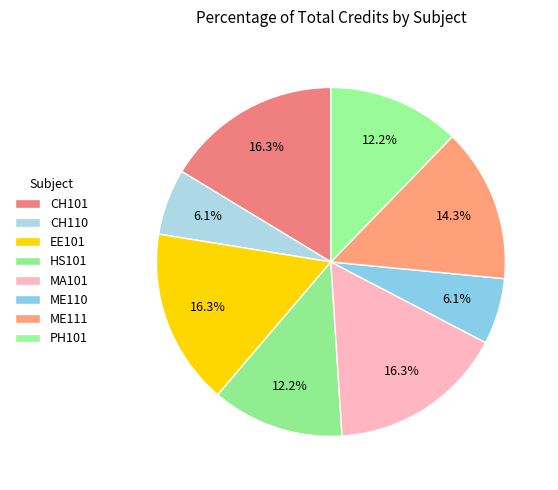

How many segments does this pie chart have?

8